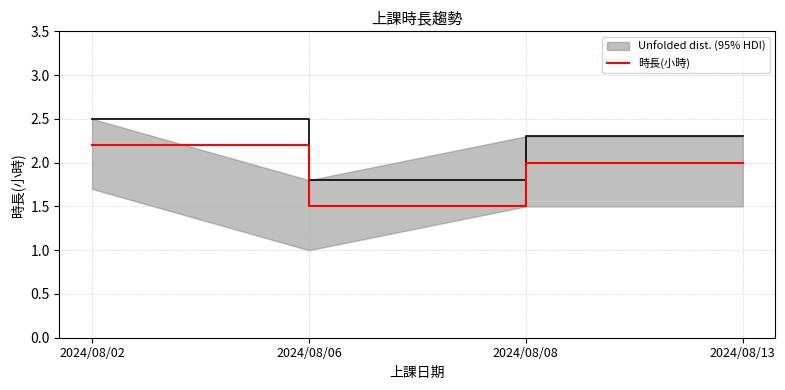

At which label is the value closest to 1?

2024/08/06